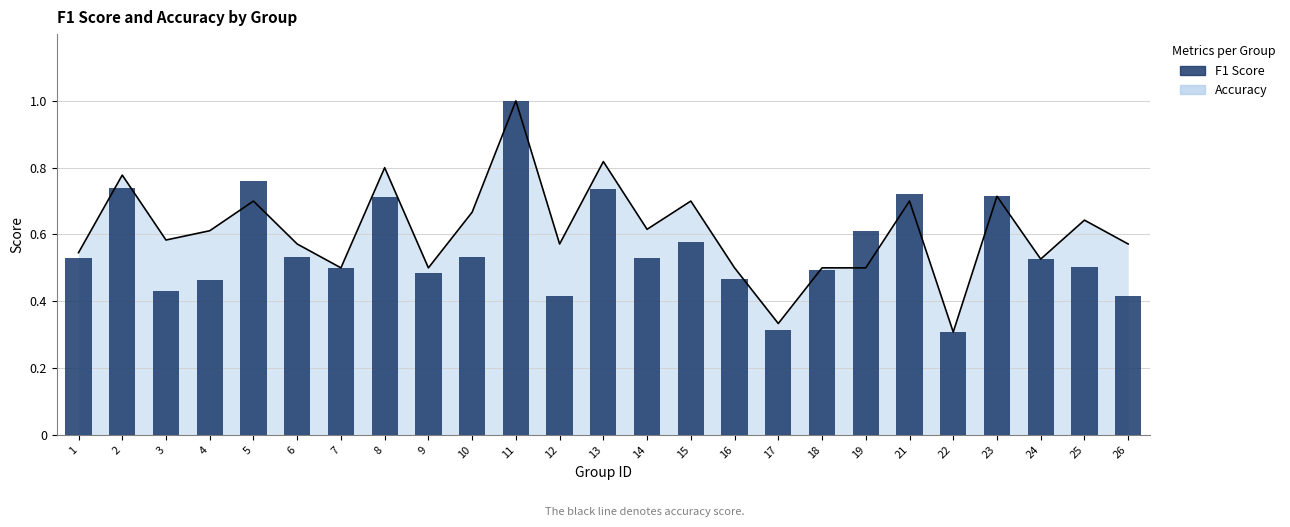

At which label is the value closest to 0?

22